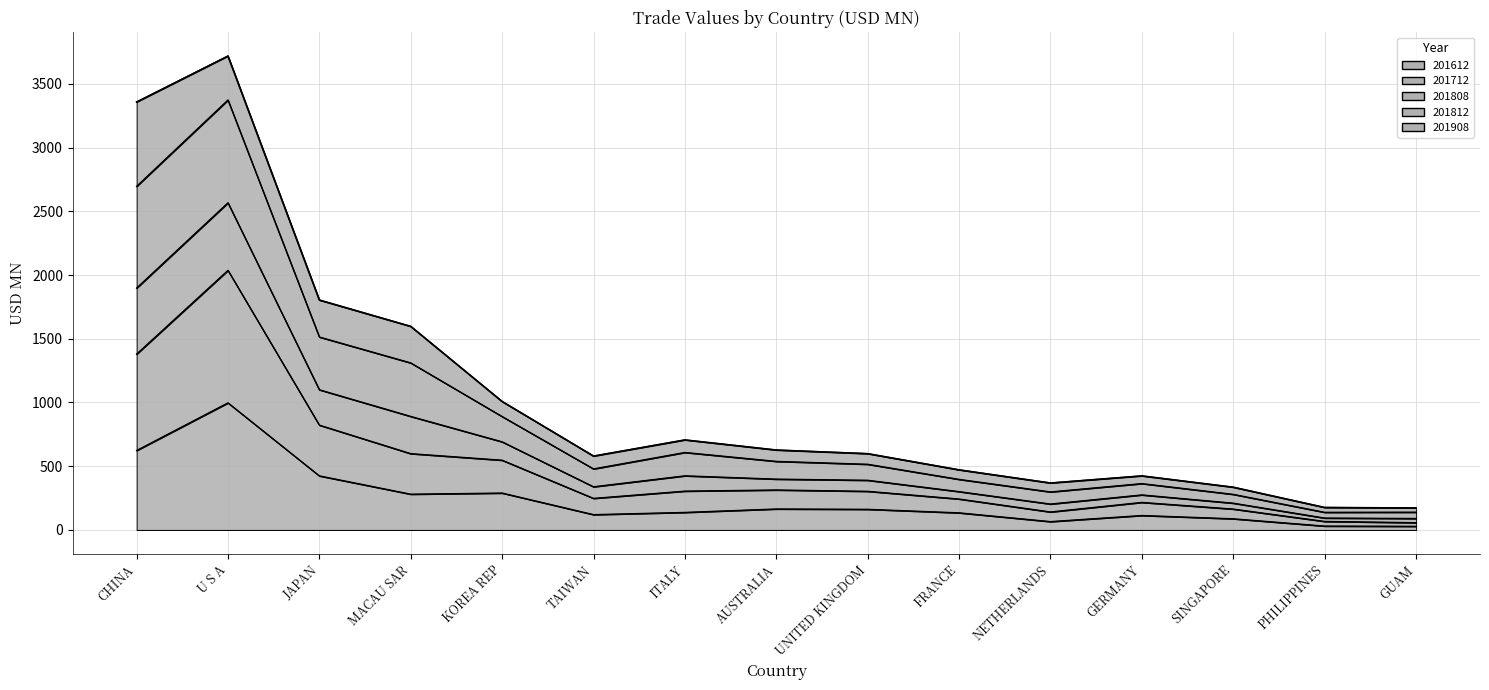

How many interior local valleys does the 201612 series have?

3